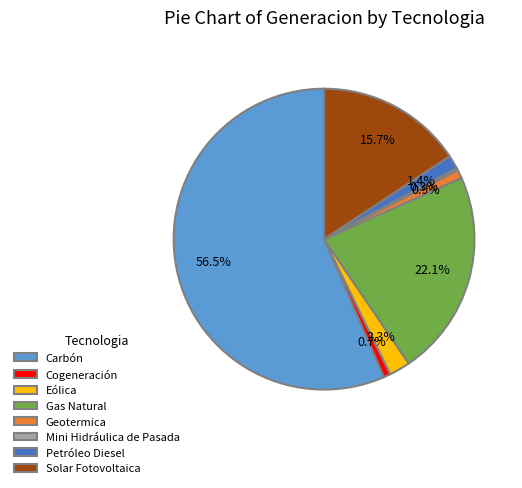

Which slice represents more than half of the pie?

Carbón